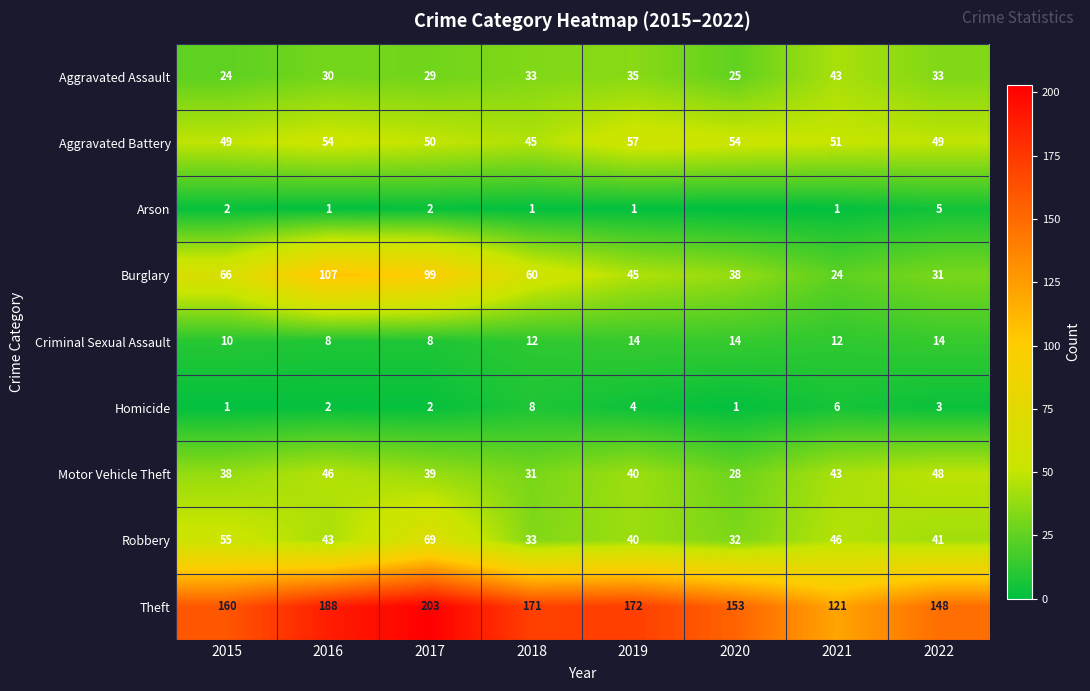

How many distinct data groups are displayed?

9